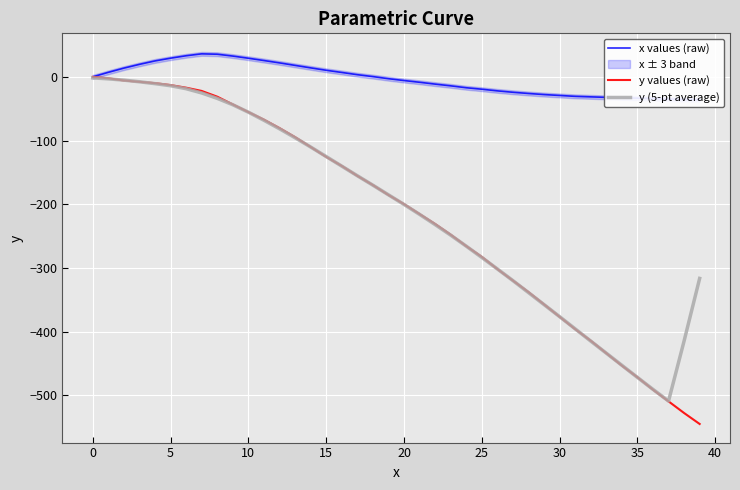

What is the difference between the maximum and minimum values in the y (5-pt average) series?

507.1